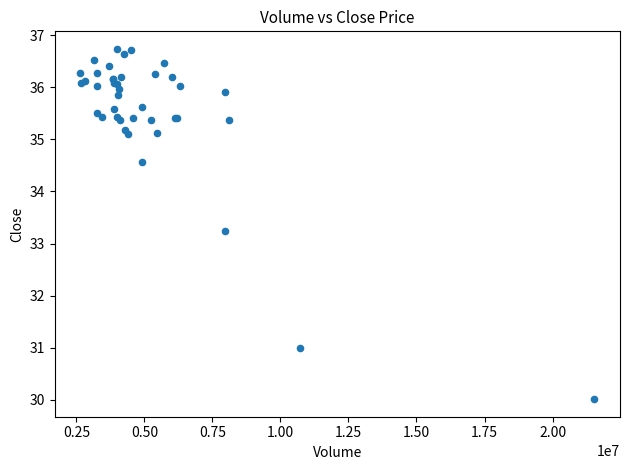

What Y value in the scatter plot is closest to 33?

33.2